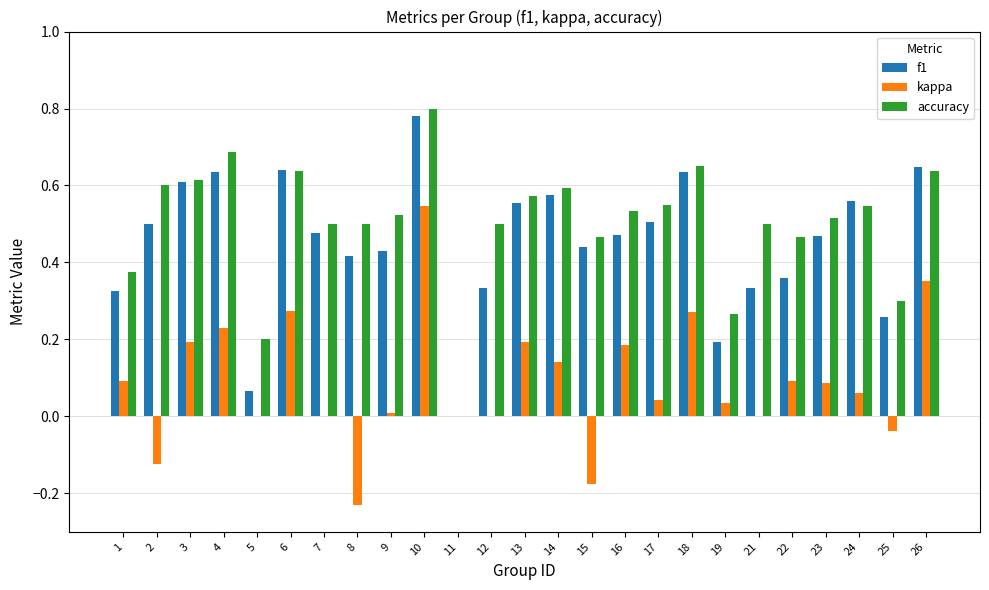

How many groups of bars are there?

25